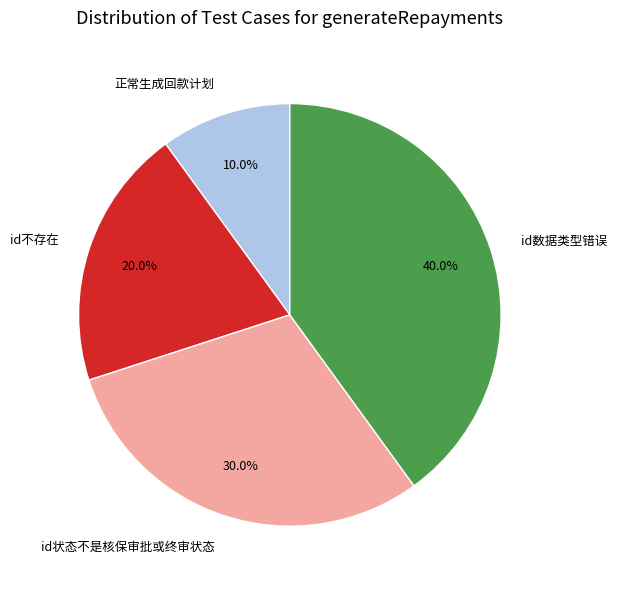

Is id状态不是核保审批或终审状态 the majority of the pie?

No